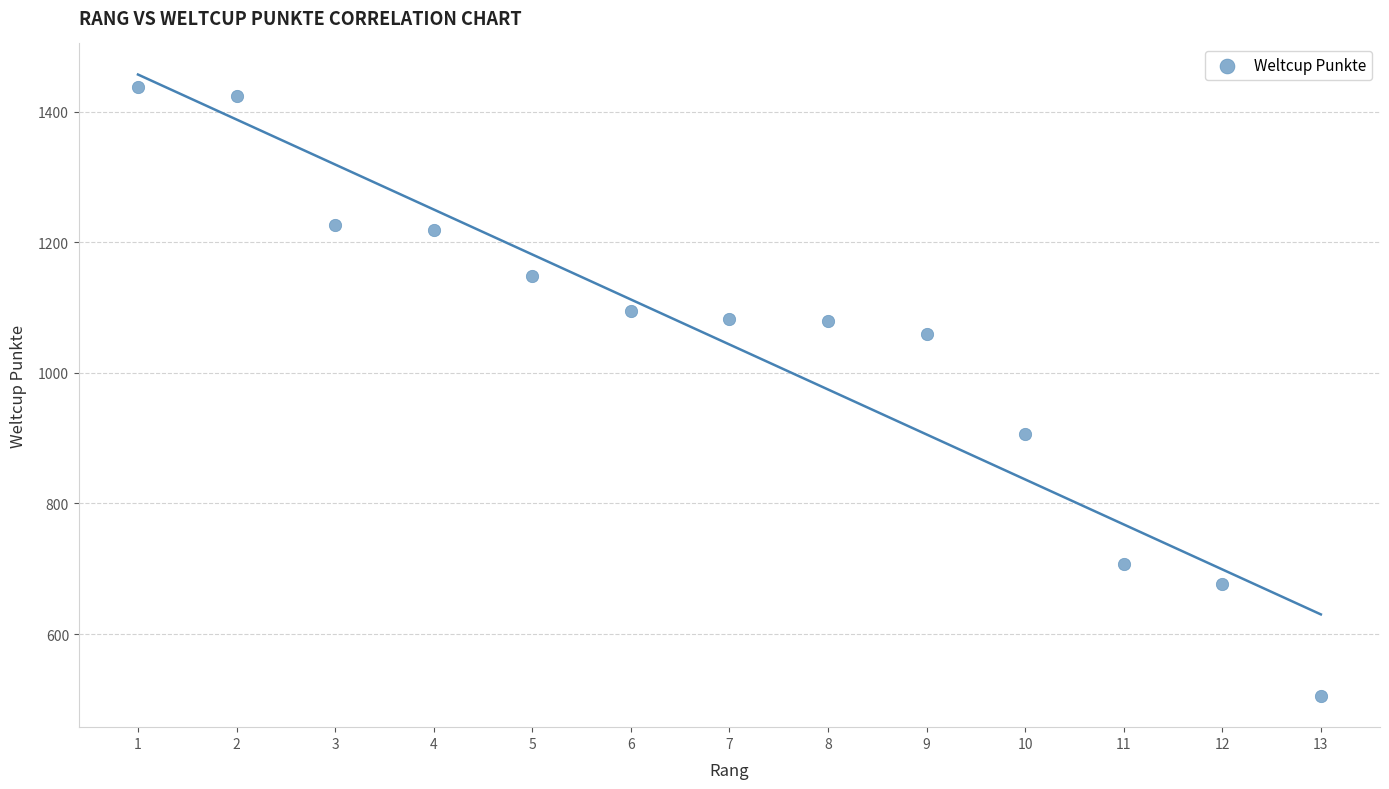

What is the range of X values (max minus min)?

12